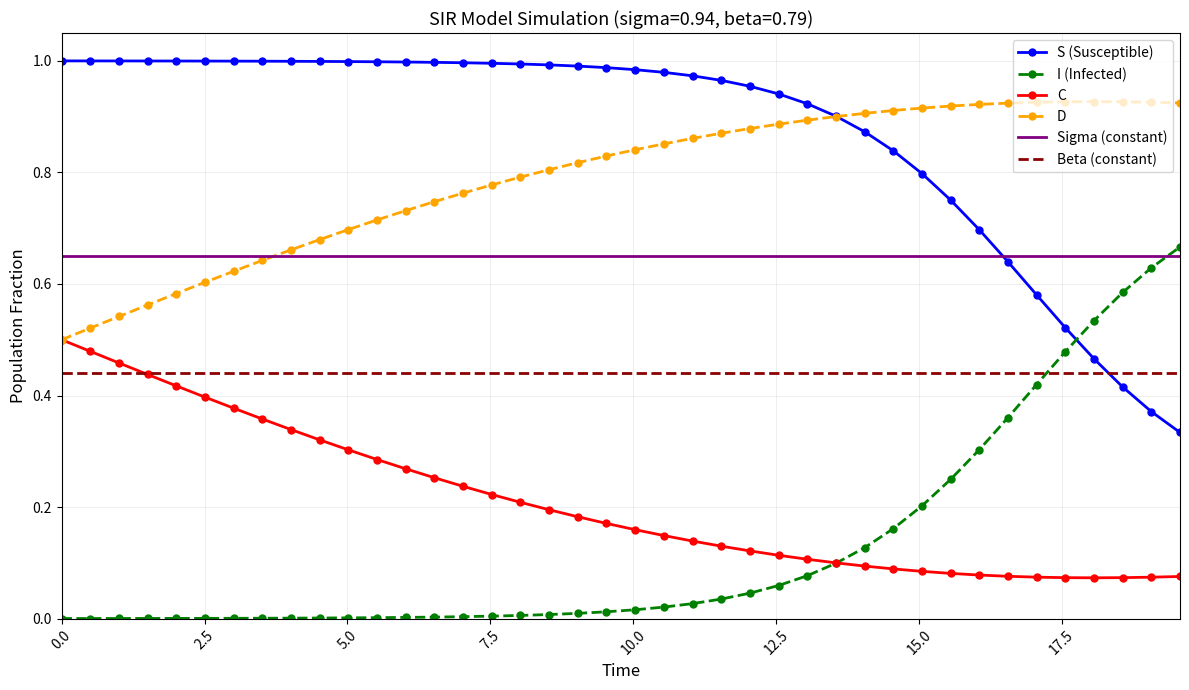

Count the number of categories in the chart.

40